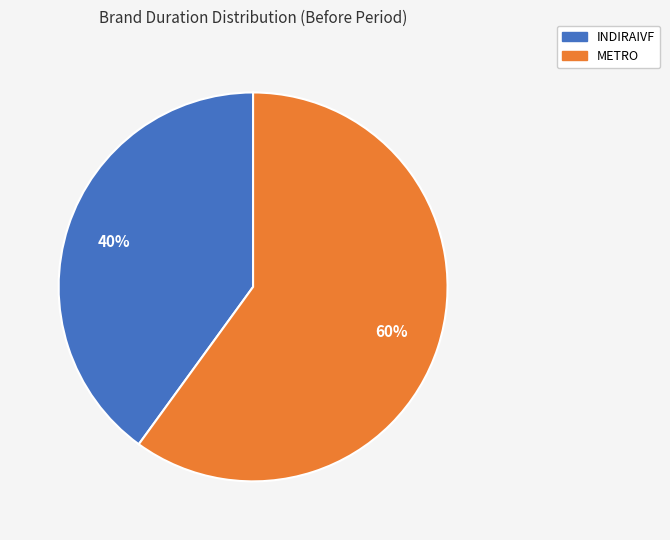

Rank the categories by value from highest to lowest.

METRO, INDIRAIVF